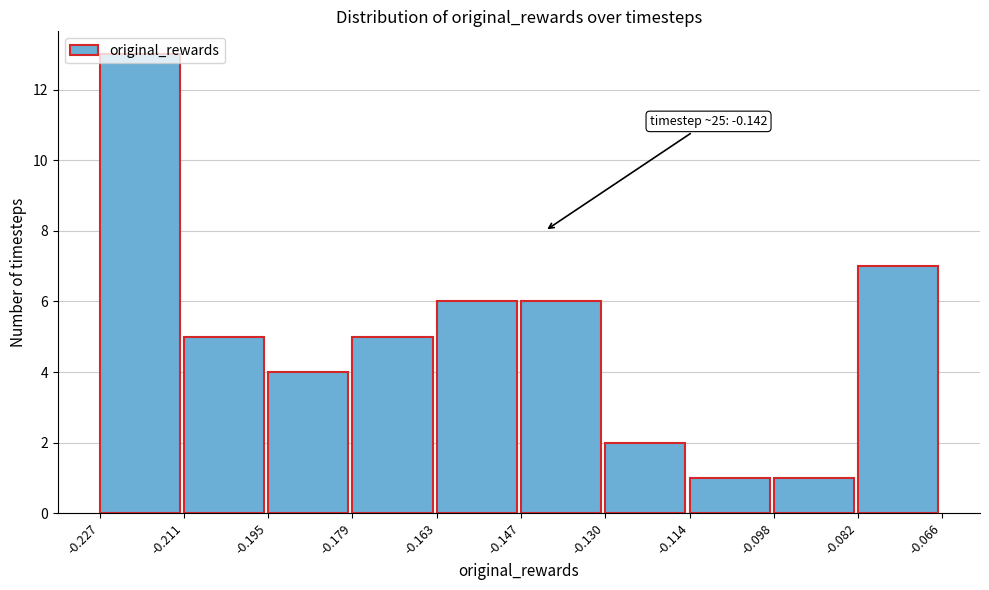

Over which range of the x-axis is the bar tallest?

-0.227 to -0.211